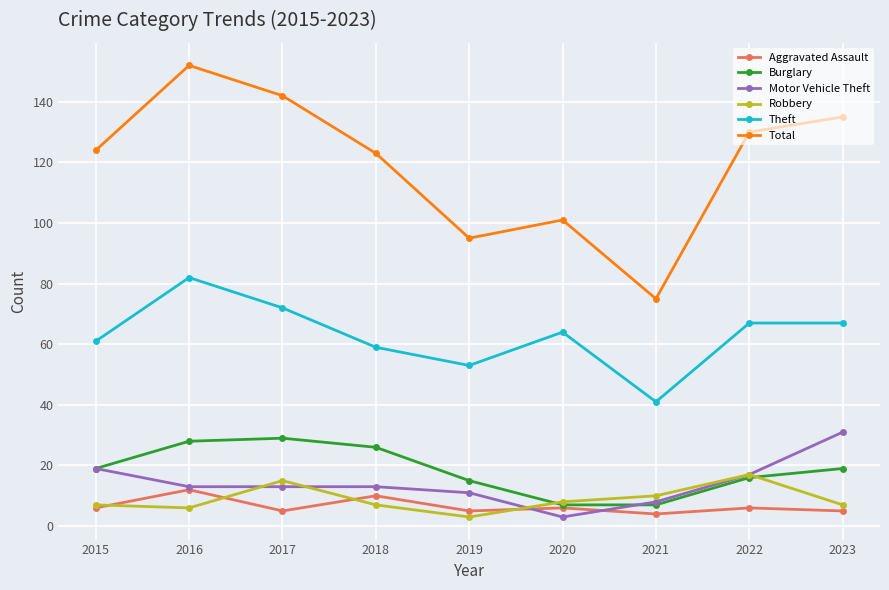

True or false: Total and Theft intersect in this chart.

False